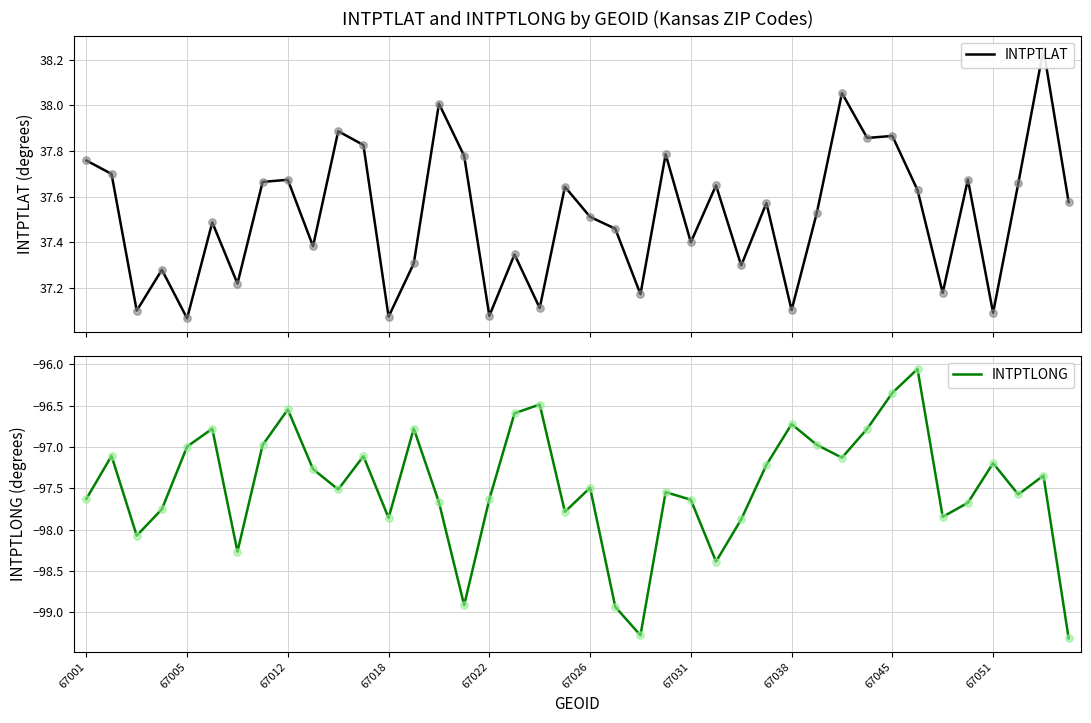

At which category is the sum across all series the highest?

33